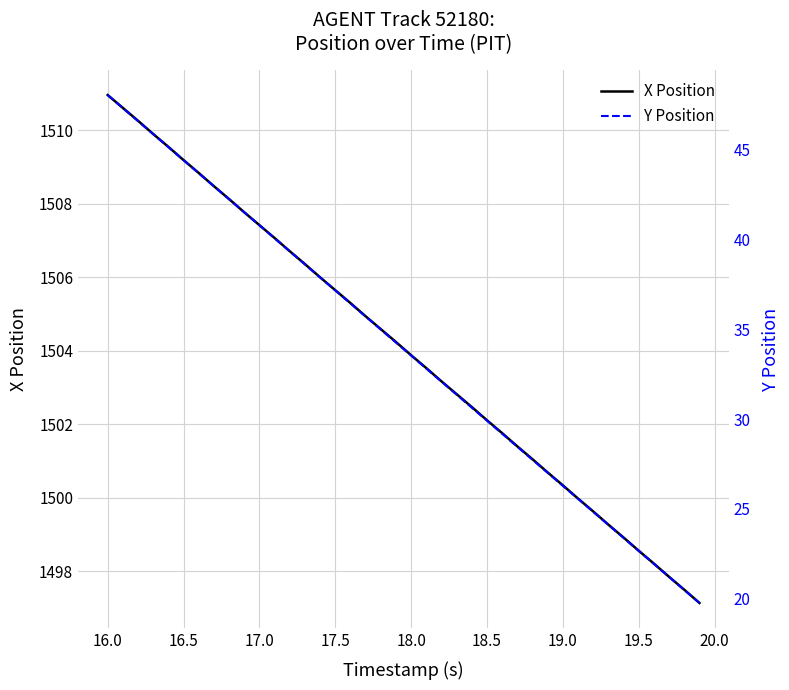

True or false: X Position has a value of 2561.6 at 18.5.

False